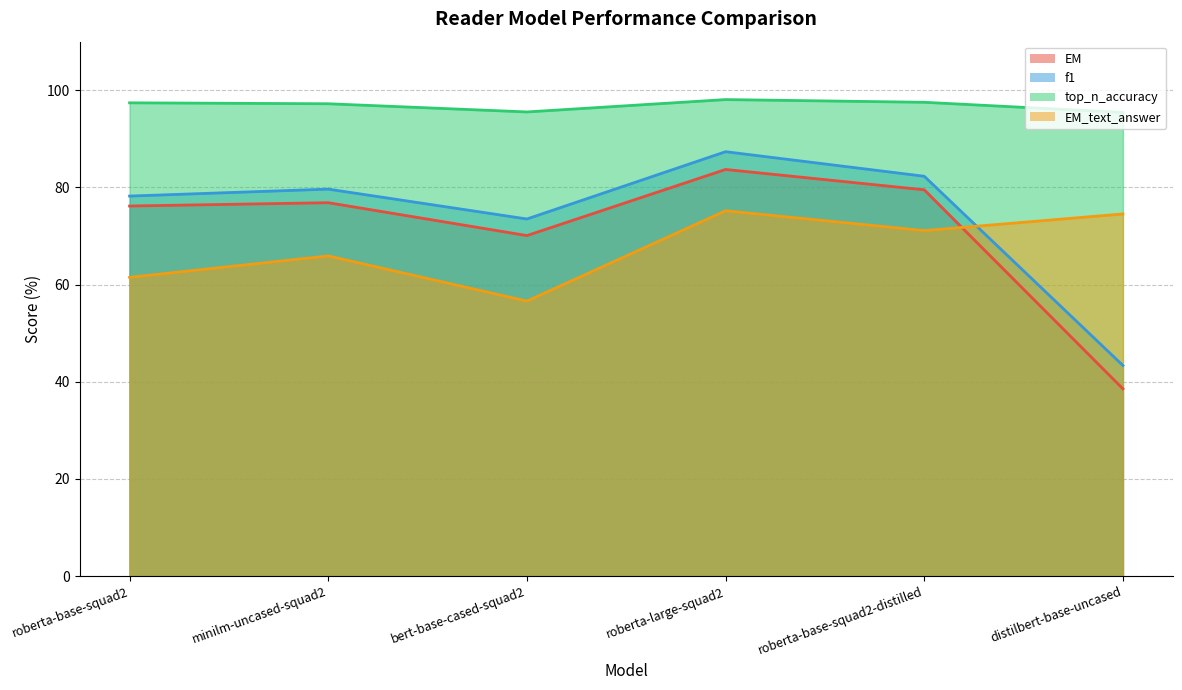

Reading left to right, transcribe all the data shown in this chart.

EM: roberta-base-squad2=76.2	minilm-uncased-squad2=76.8	bert-base-cased-squad2=70.1	roberta-large-squad2=83.7	roberta-base-squad2-distilled=79.5	distilbert-base-uncased=38.5
f1: roberta-base-squad2=78.2	minilm-uncased-squad2=79.6	bert-base-cased-squad2=73.5	roberta-large-squad2=87.4	roberta-base-squad2-distilled=82.3	distilbert-base-uncased=43.3
top_n_accuracy: roberta-base-squad2=97.4	minilm-uncased-squad2=97.2	bert-base-cased-squad2=95.5	roberta-large-squad2=98.1	roberta-base-squad2-distilled=97.5	distilbert-base-uncased=95.4
EM_text_answer: roberta-base-squad2=61.5	minilm-uncased-squad2=65.9	bert-base-cased-squad2=56.6	roberta-large-squad2=75.2	roberta-base-squad2-distilled=71.1	distilbert-base-uncased=74.5